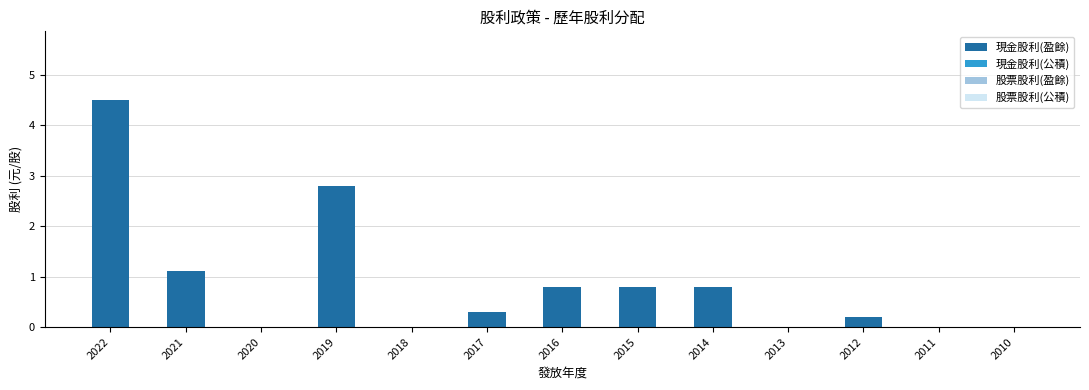

The value at 2011 is 0.0. True or false?

True